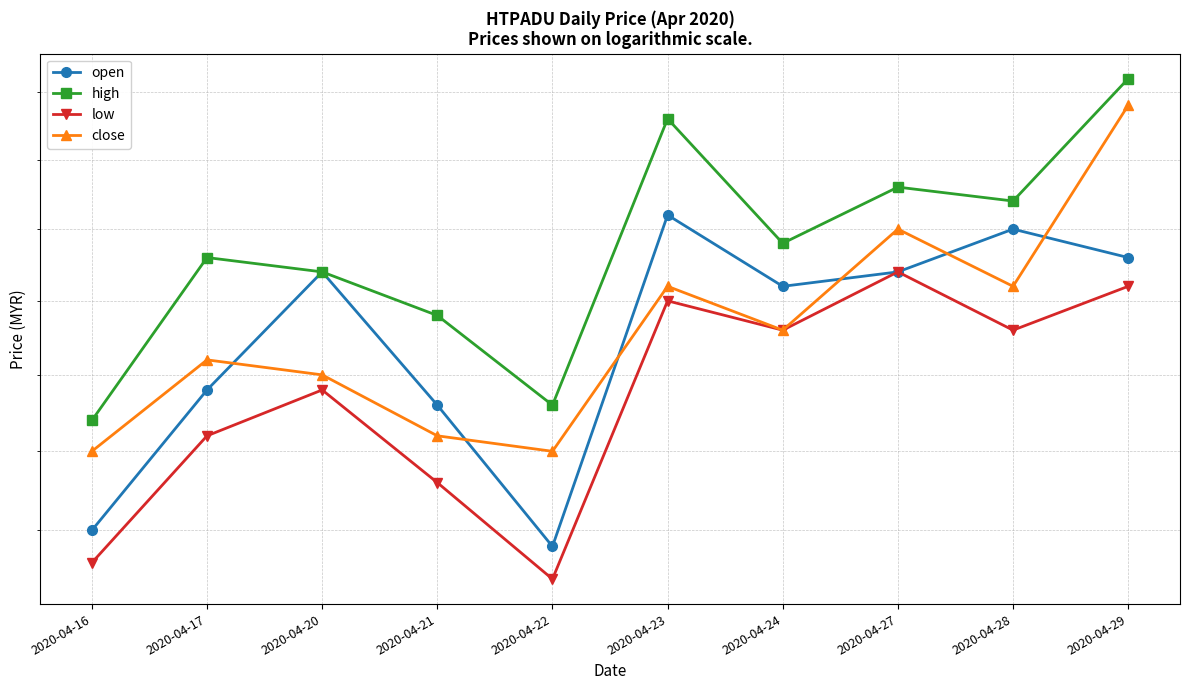

Where is the first local minimum for low?

2020-04-22